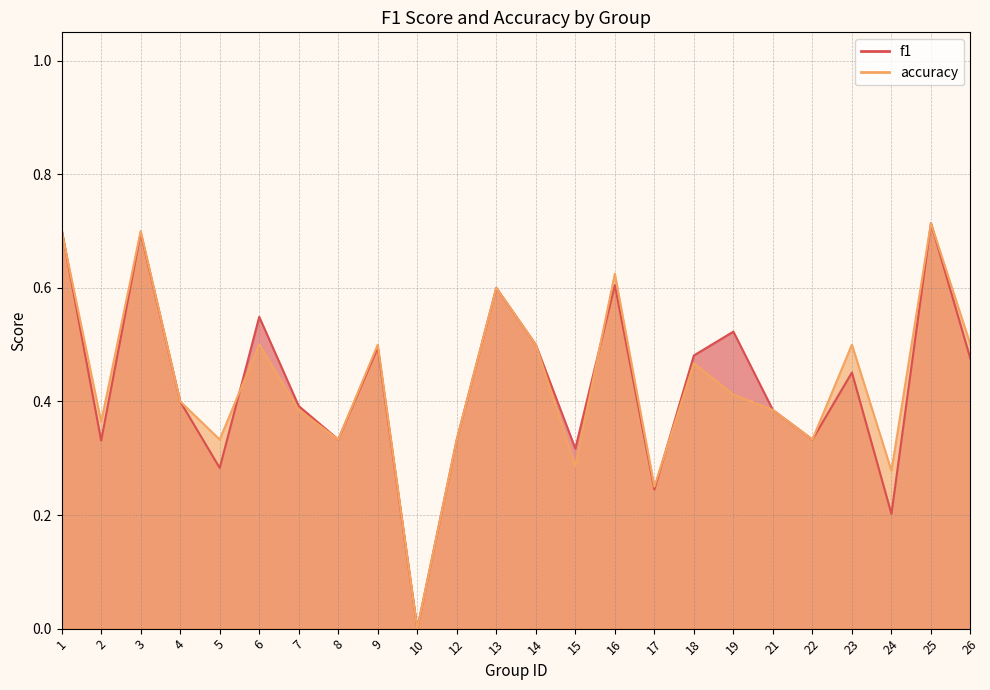

At how many categories does at least one series exceed 0?

23